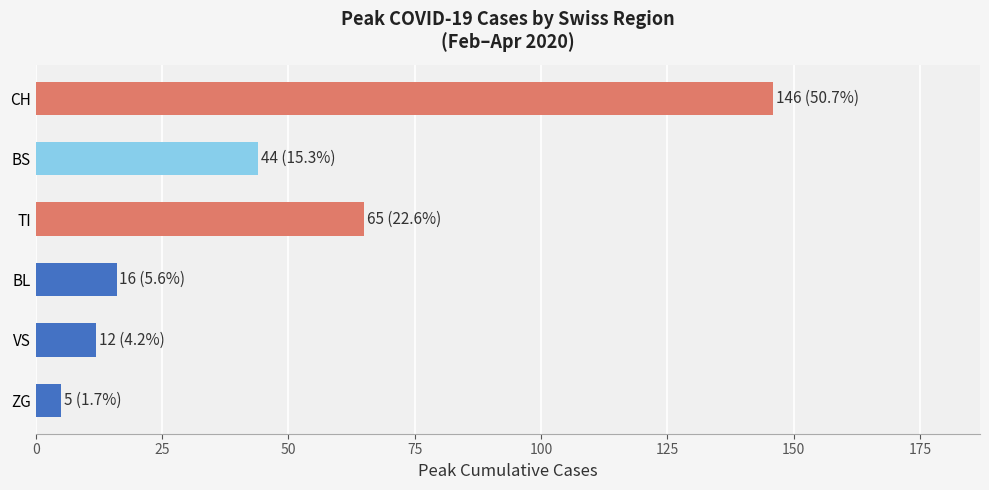

What is the maximum value shown in the chart?

146